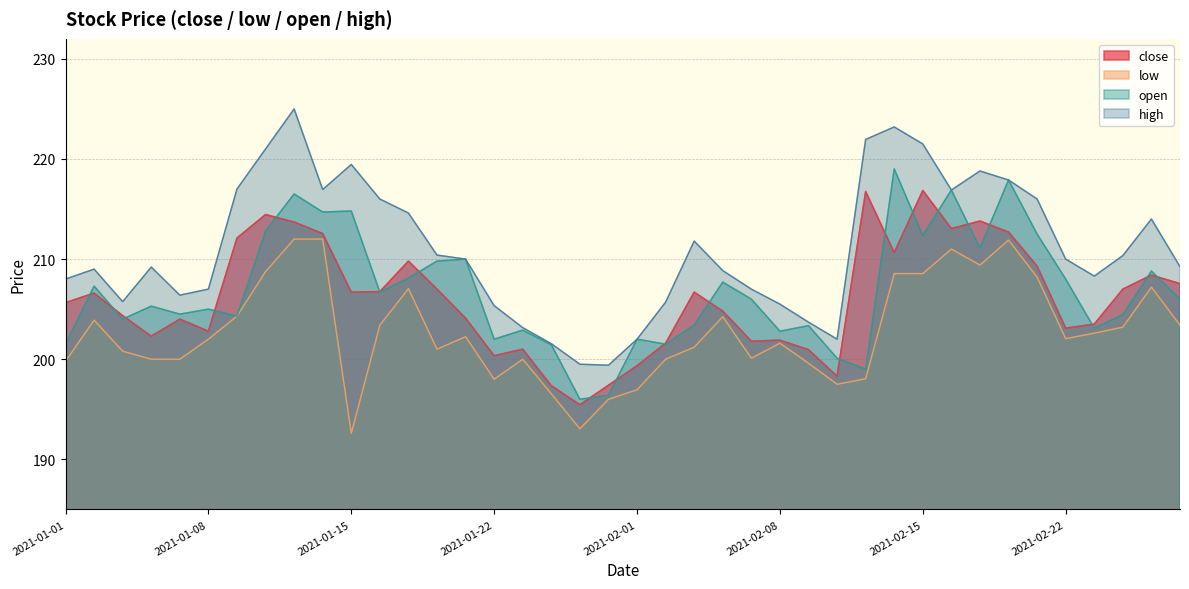

What is the approximate value of close at 2021-02-25?

208.4